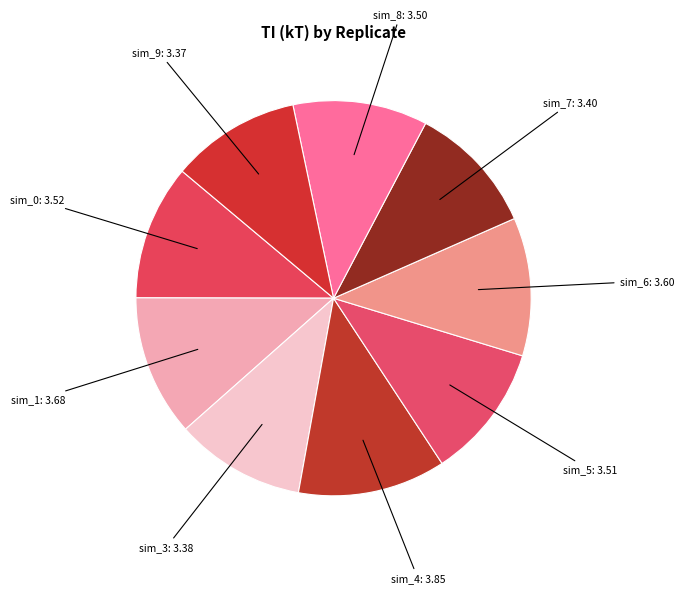

What is the largest slice in the pie chart?

sim_4